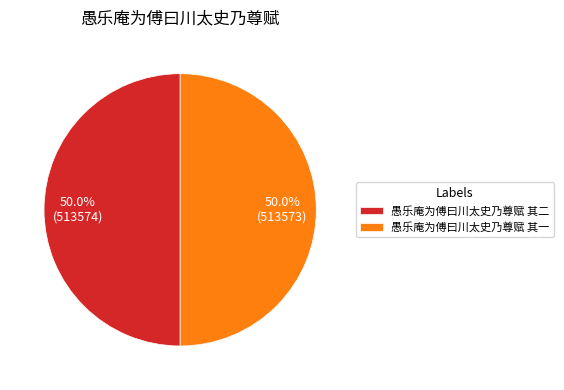

Is it true that 愚乐庵为傅曰川太史乃尊赋 其二 is 50% of the pie?

True